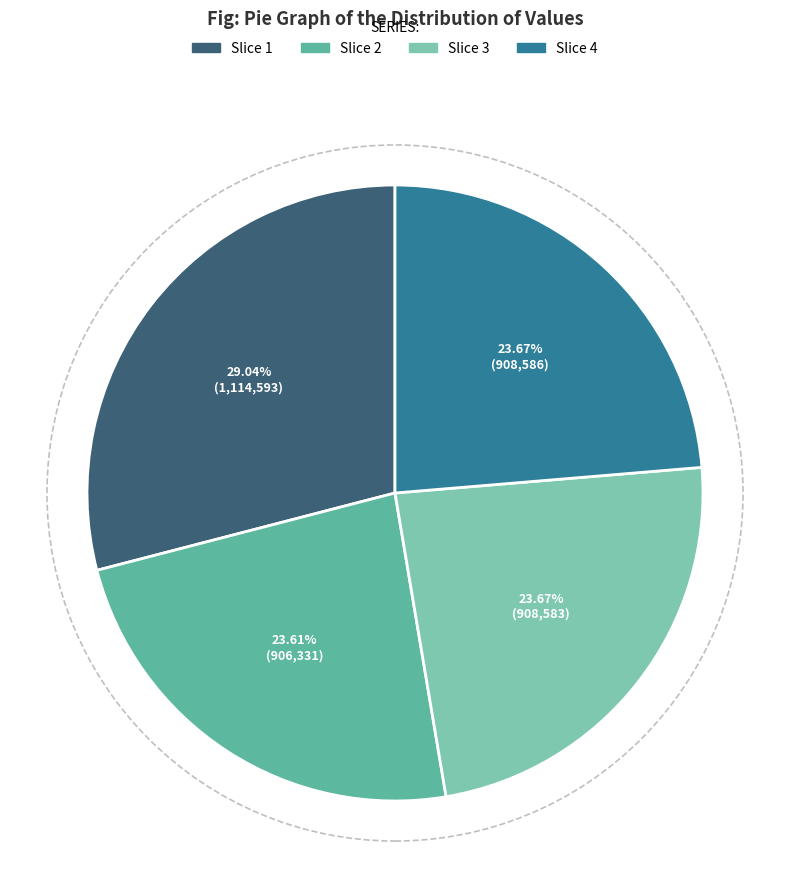

Is there a majority slice in this chart?

No